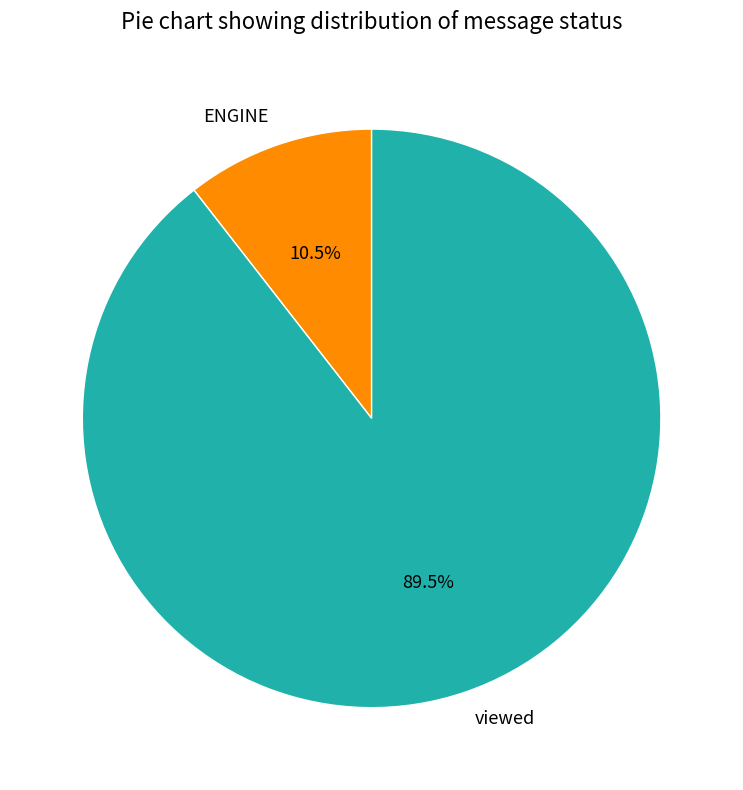

Which slice is the largest?

viewed